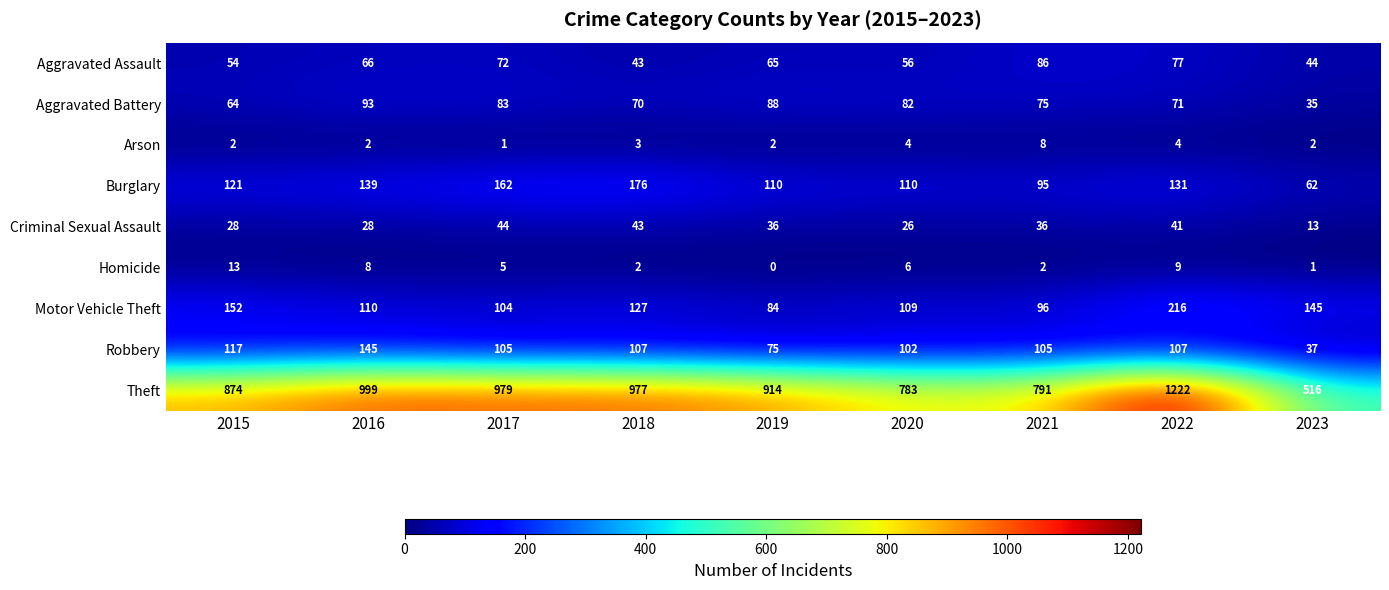

Which series has the largest total across all categories?

Theft